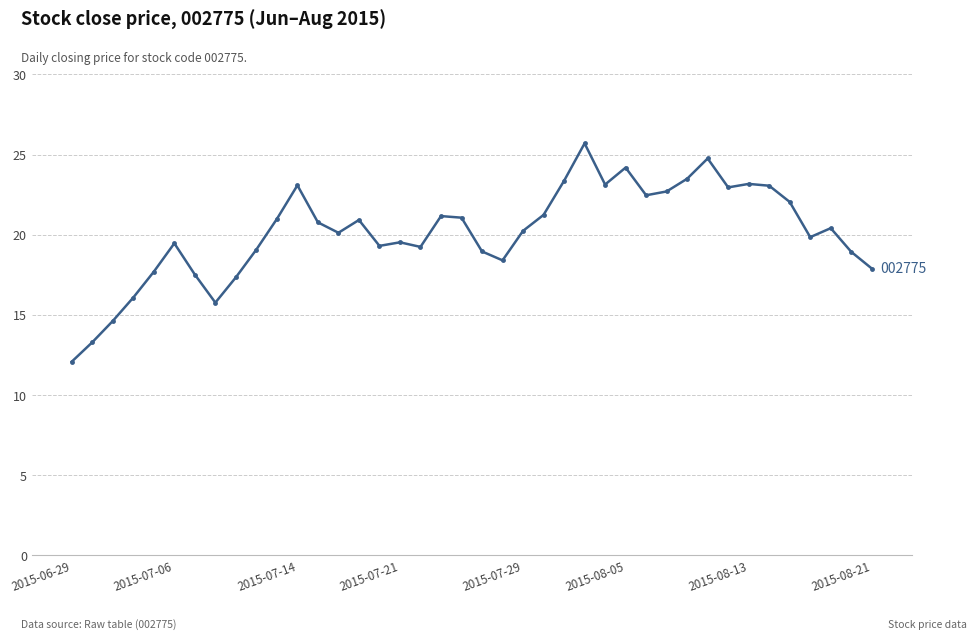

True or false: there are more than 1 points higher than both neighbors.

True